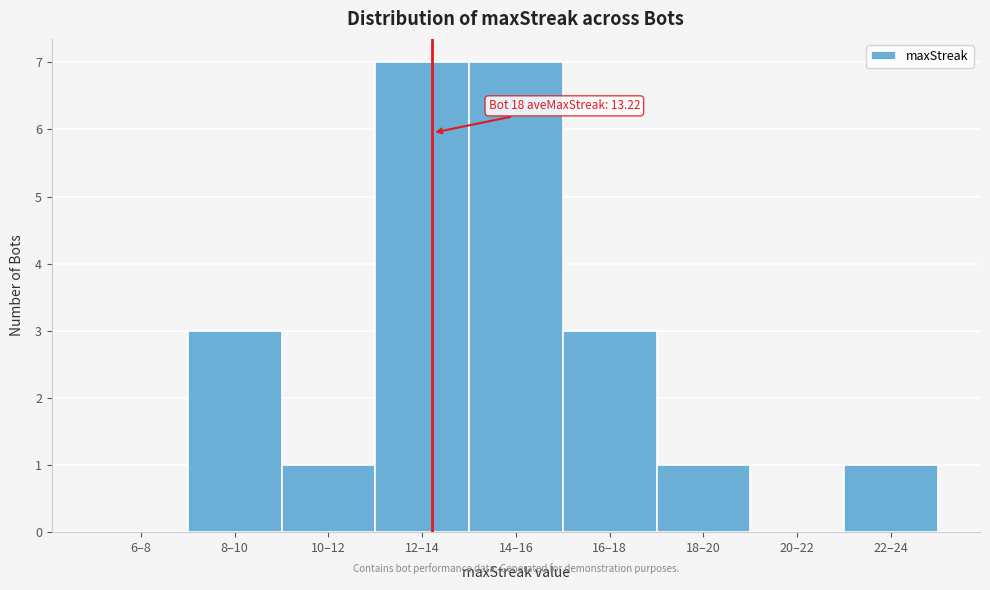

Reading left to right, transcribe all the data shown in this chart.

6–8=0	8–10=3	10–12=1	12–14=7	14–16=7	16–18=3	18–20=1	20–22=0	22–24=1